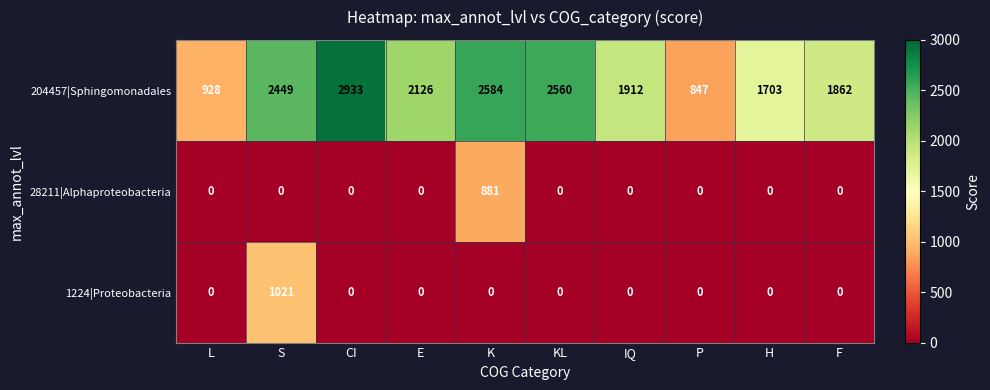

True or false: 28211|Alphaproteobacteria has a value of -383 at CI.

False